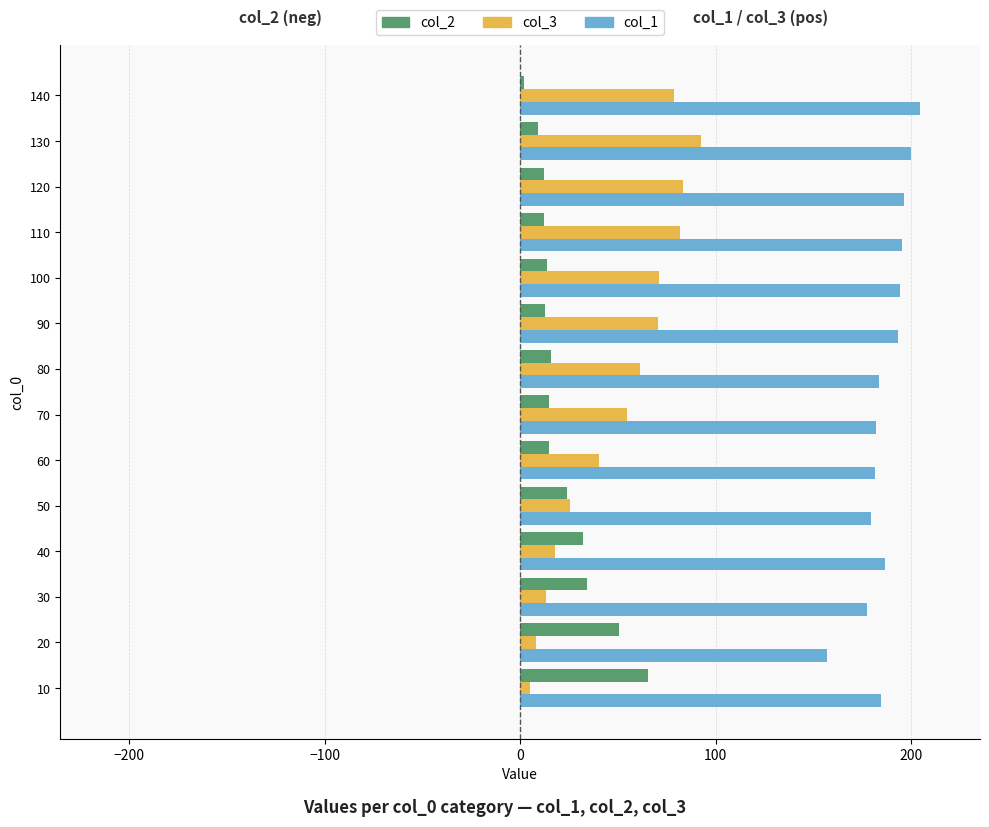

What is the smallest value displayed?

1.8